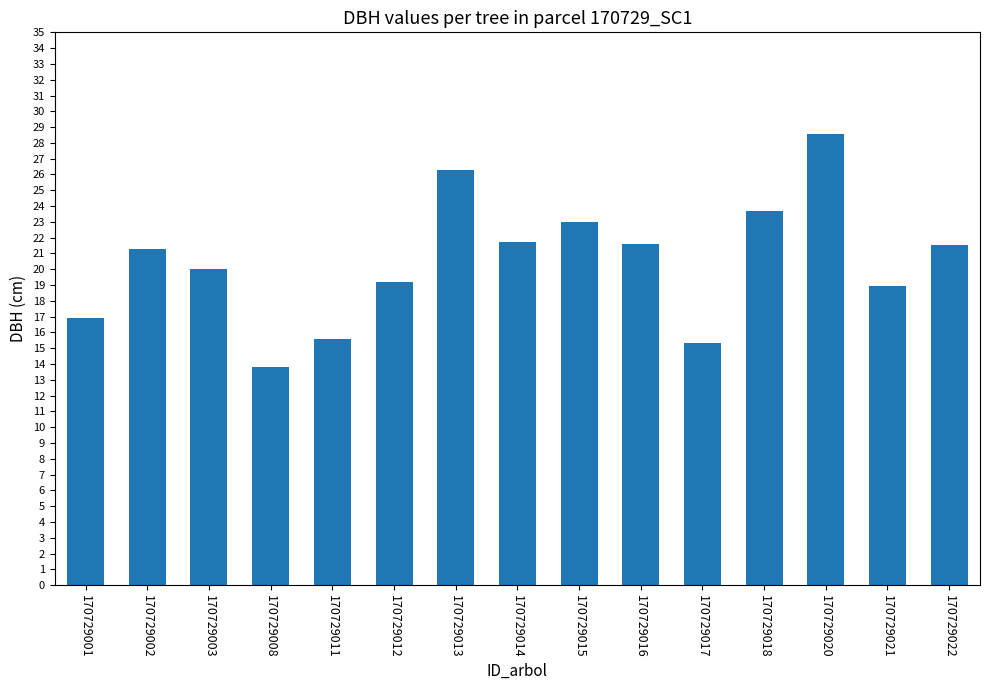

What is the value of the 4th bar from the left?

13.8